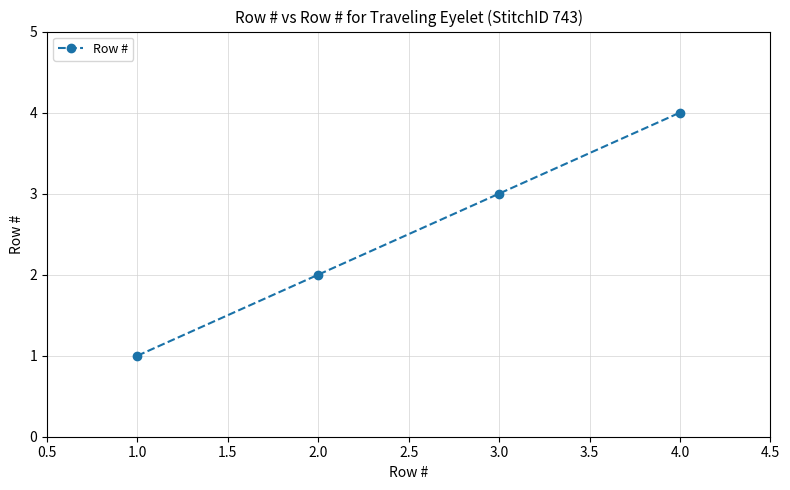

The value at 2.0 is 1. True or false?

False